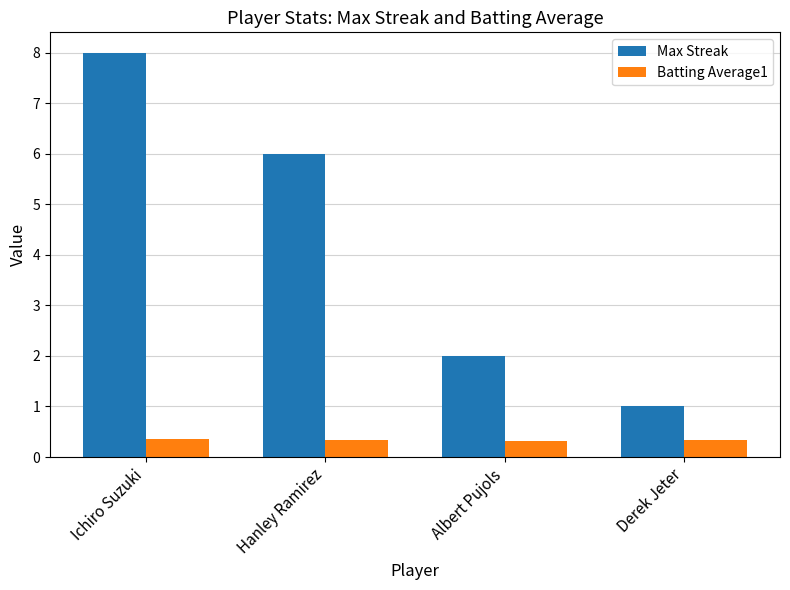

List the series in order of their peak value, lowest first.

Batting Average1, Max Streak